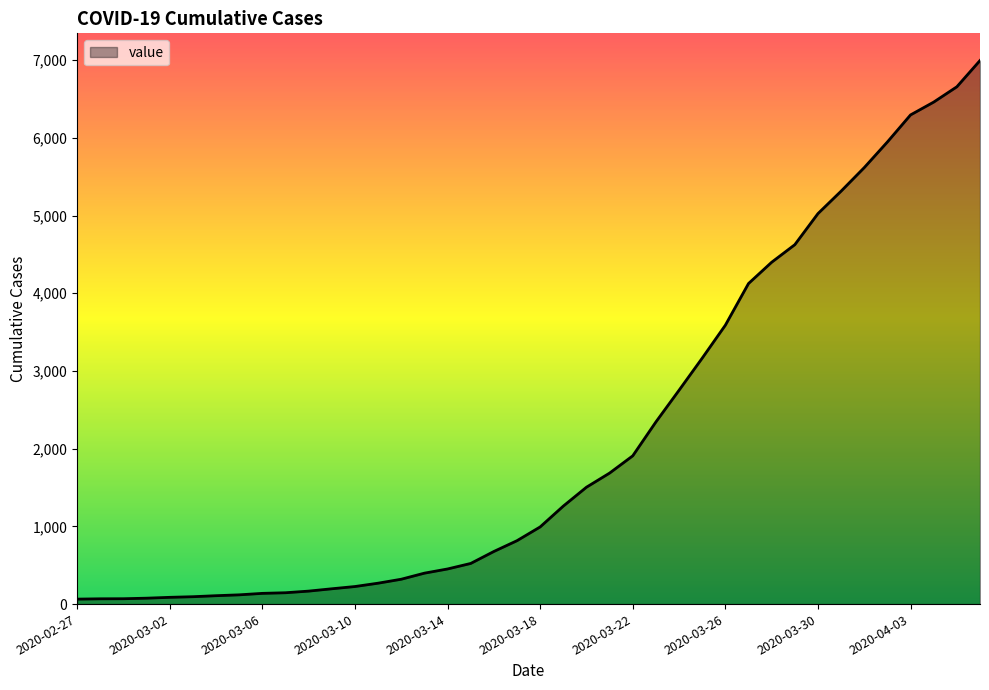

What is the greatest value displayed?

6995